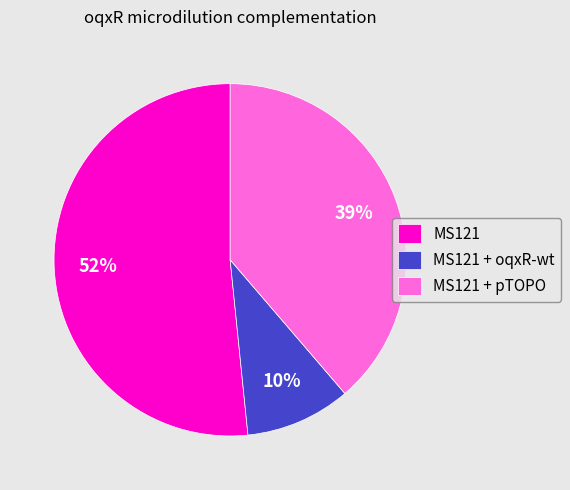

What percentage is the MS121 + pTOPO slice, to the nearest percent?

39%